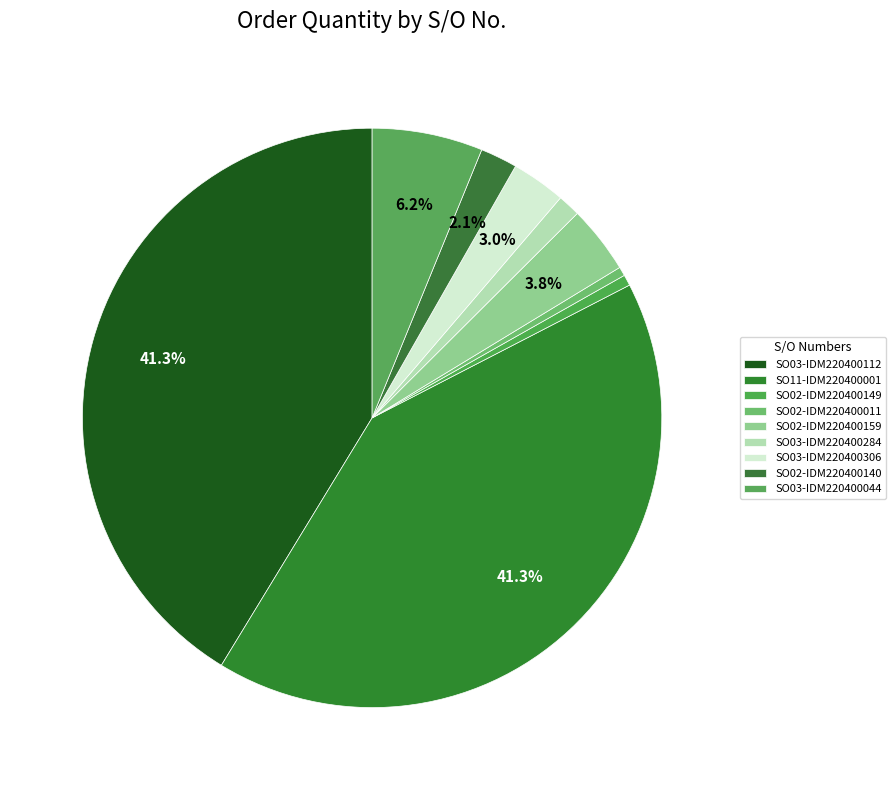

Is there a majority slice in this chart?

No